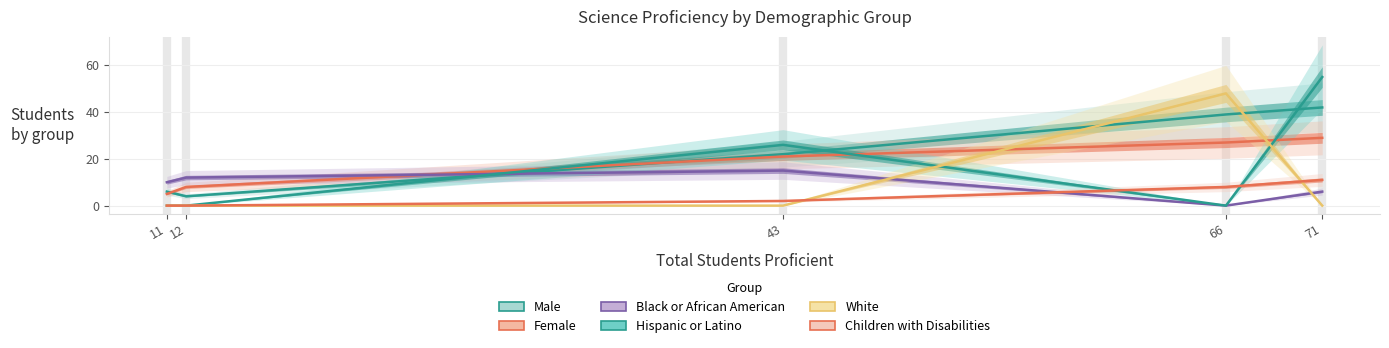

Reading right to left, what are all the values shown in this chart?

Male: 42	39	22	4	6
Female: 29	27	21	8	5
Black or African American: 6	0	15	12	10
Hispanic or Latino: 55	0	26	0	0
White: 0	48	0	0	0
Children with Disabilities: 11	8	2	0	0